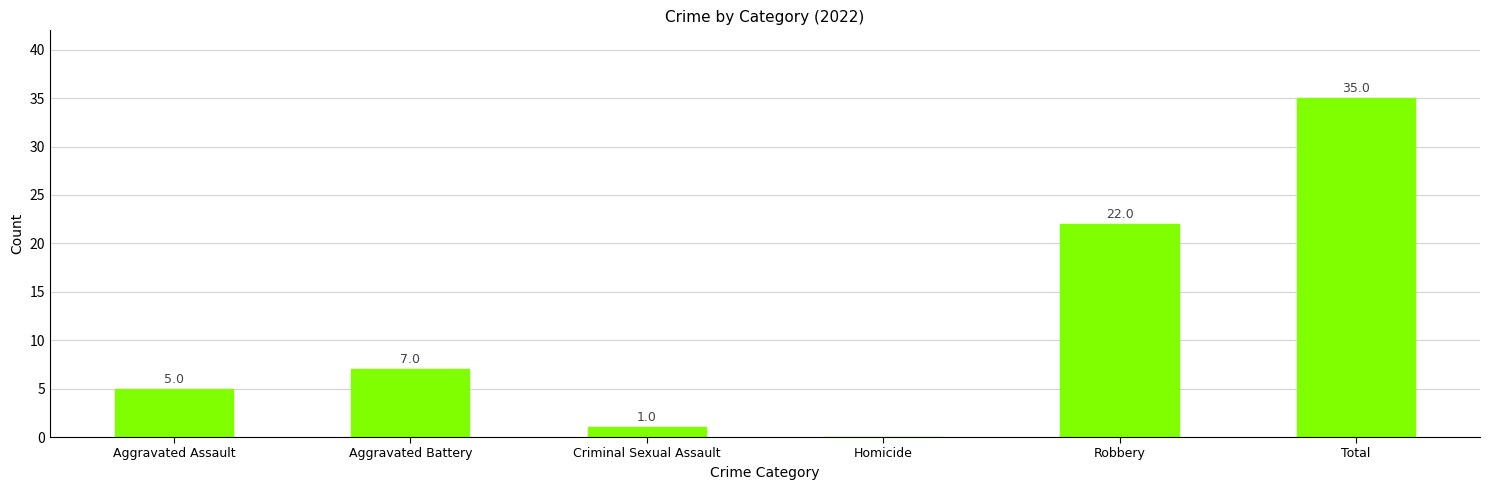

Which has a higher value, Criminal Sexual Assault or Aggravated Battery?

Aggravated Battery